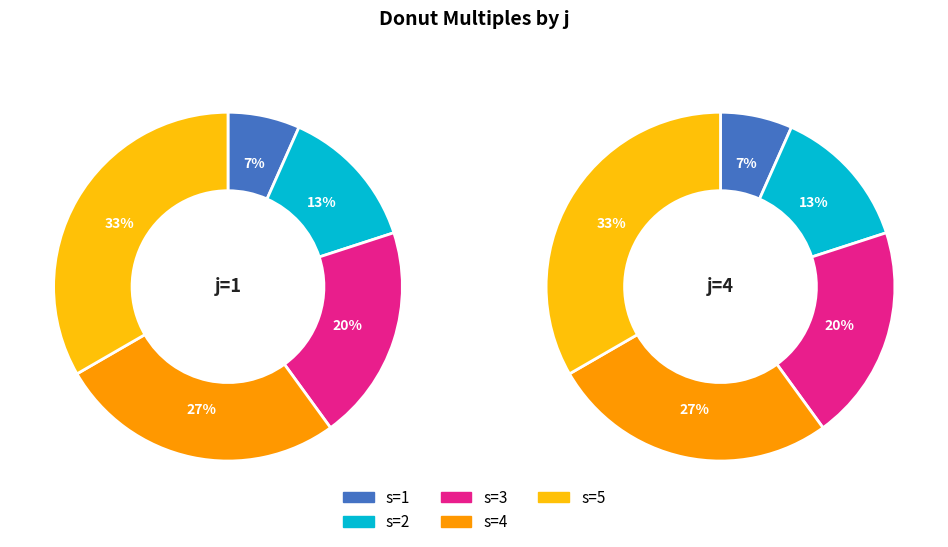

To the nearest percent, what is the difference between the largest and smallest slice percentages?

27%